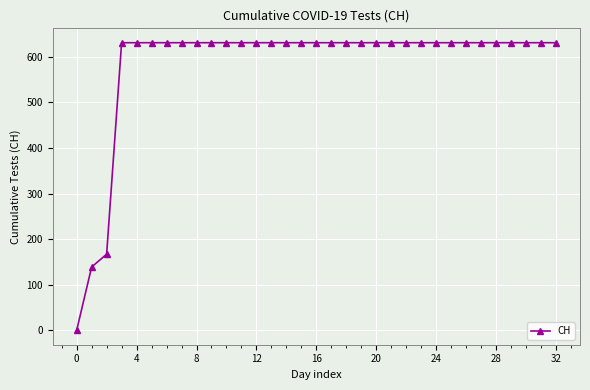

What is the value of the 31st point from the left?

631